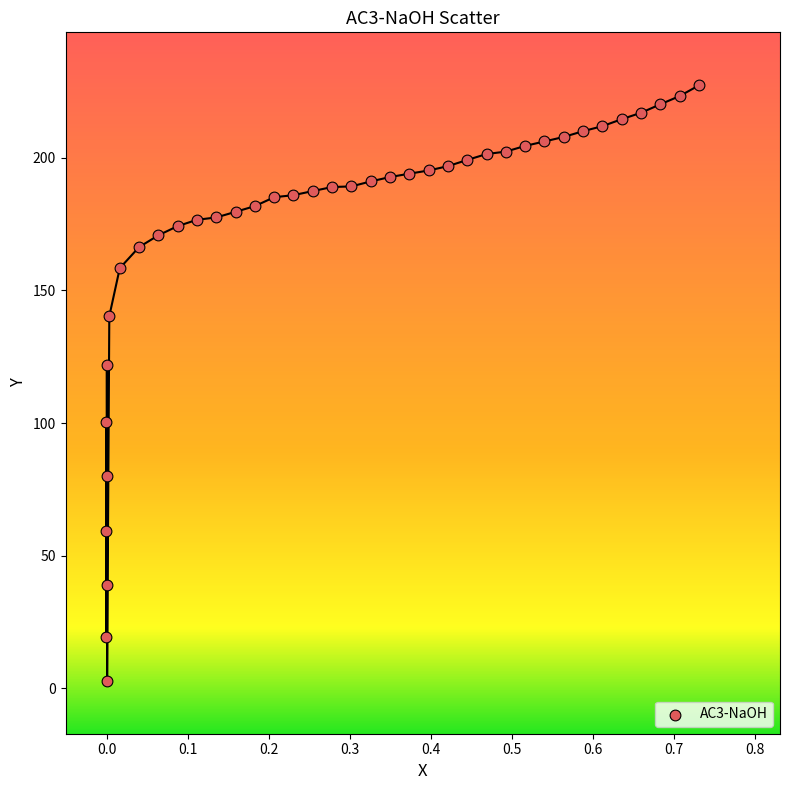

What Y value in the scatter plot is closest to 115?

121.8